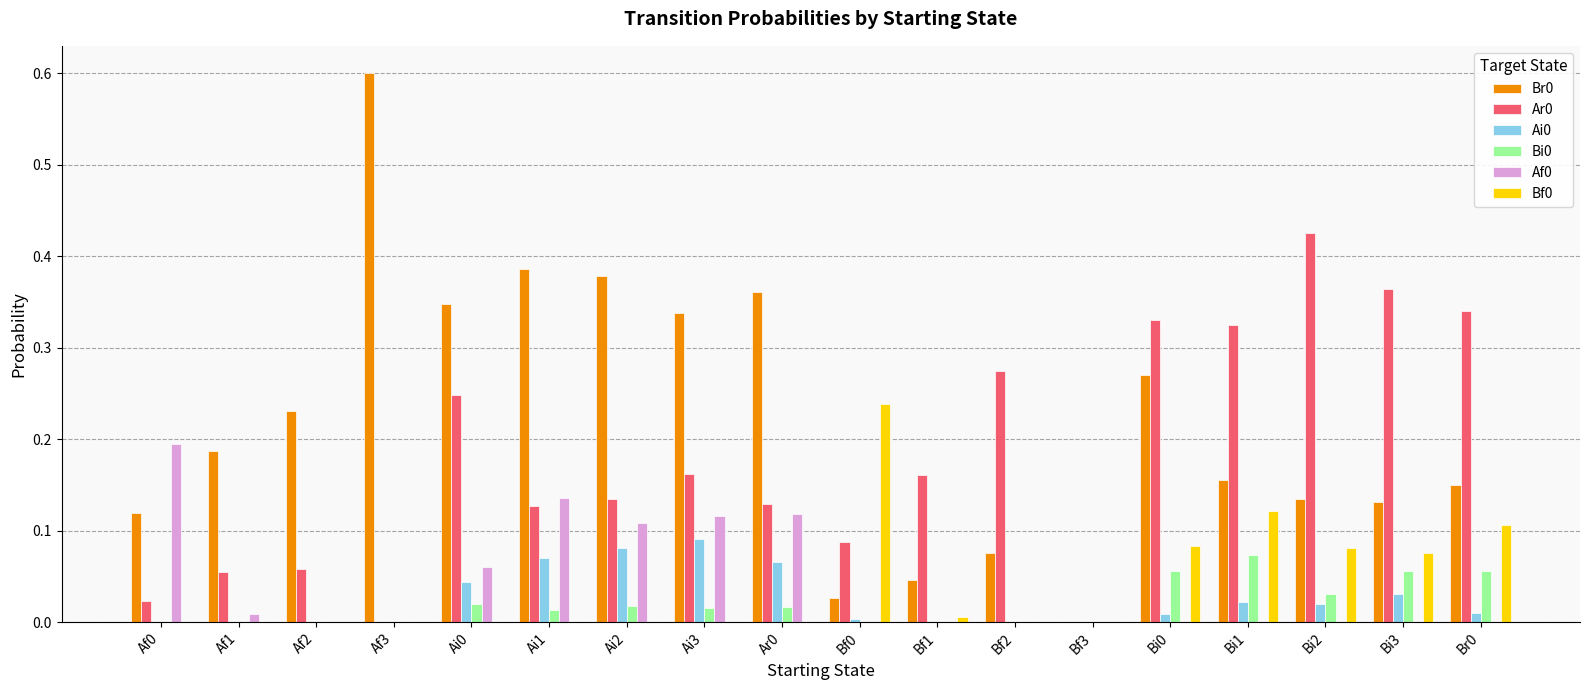

What is the maximum value shown in the chart?

0.6